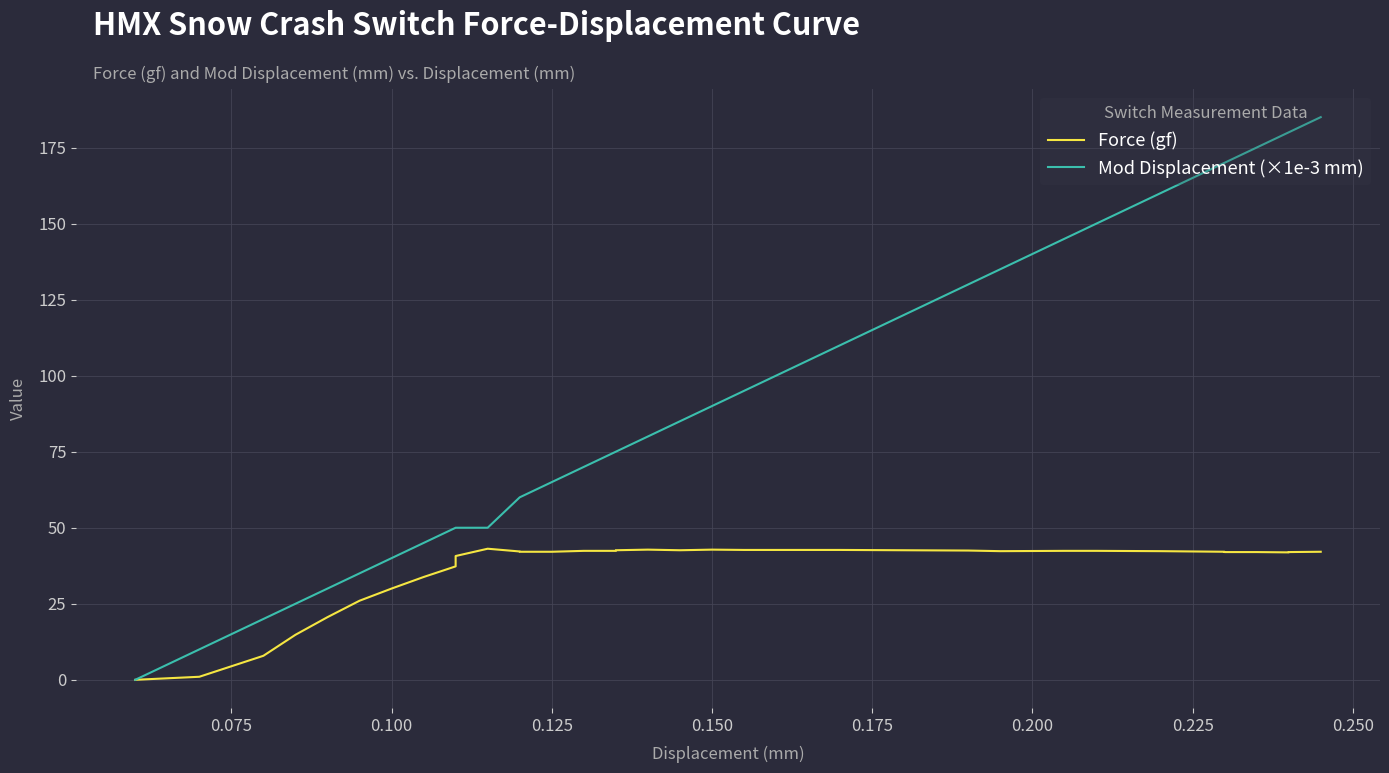

How many positive values does the Mod Displacement (×1e-3 mm) series have?

35